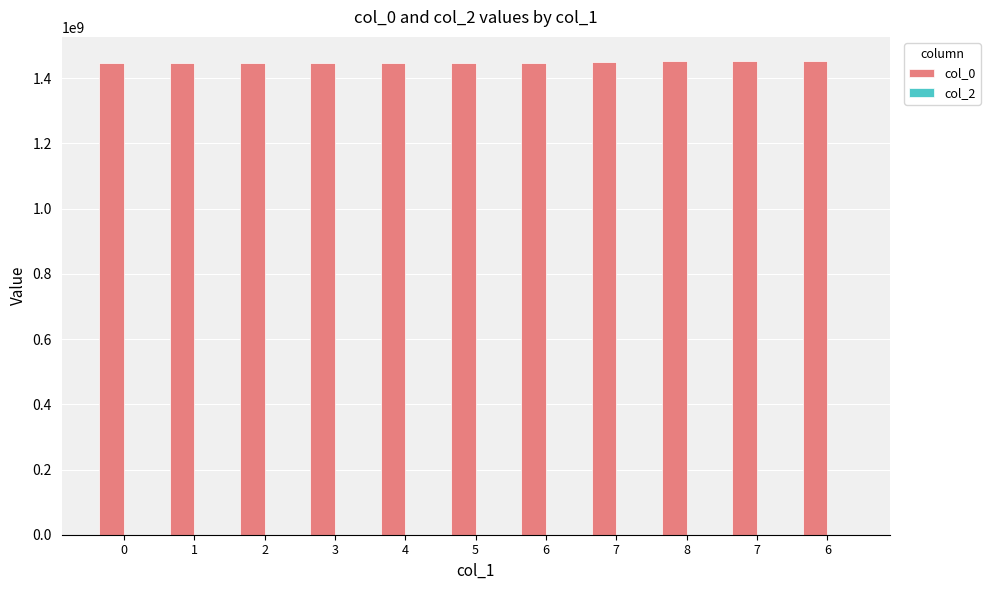

How many values are below 1447286886?

5